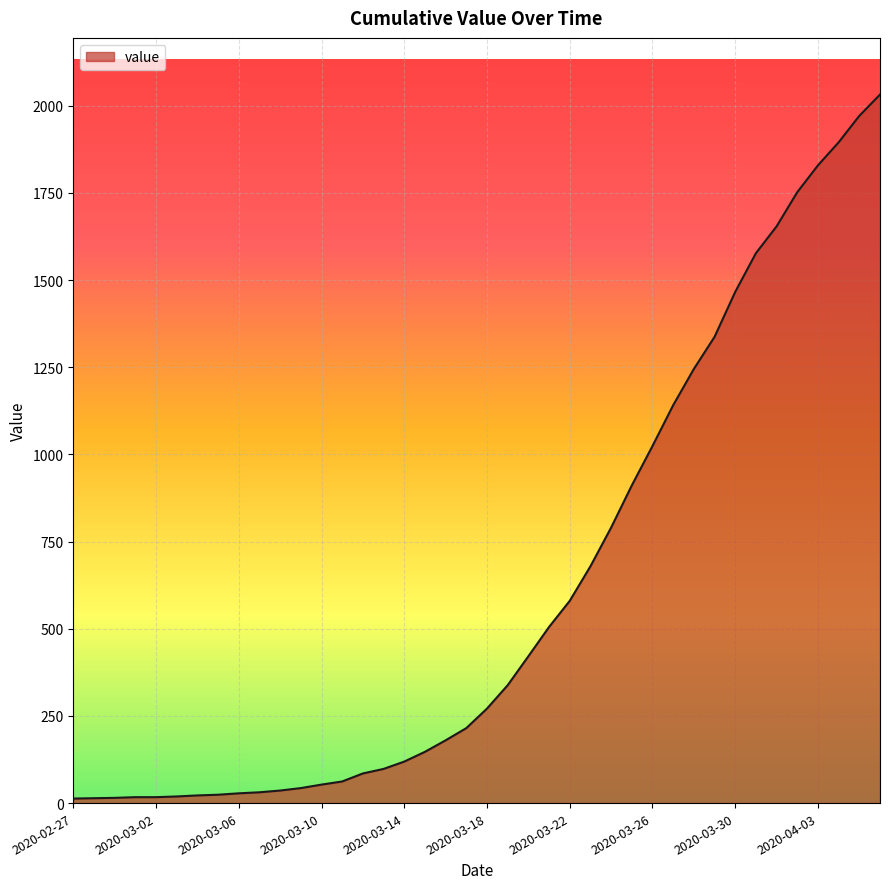

What is the greatest value displayed?

2032